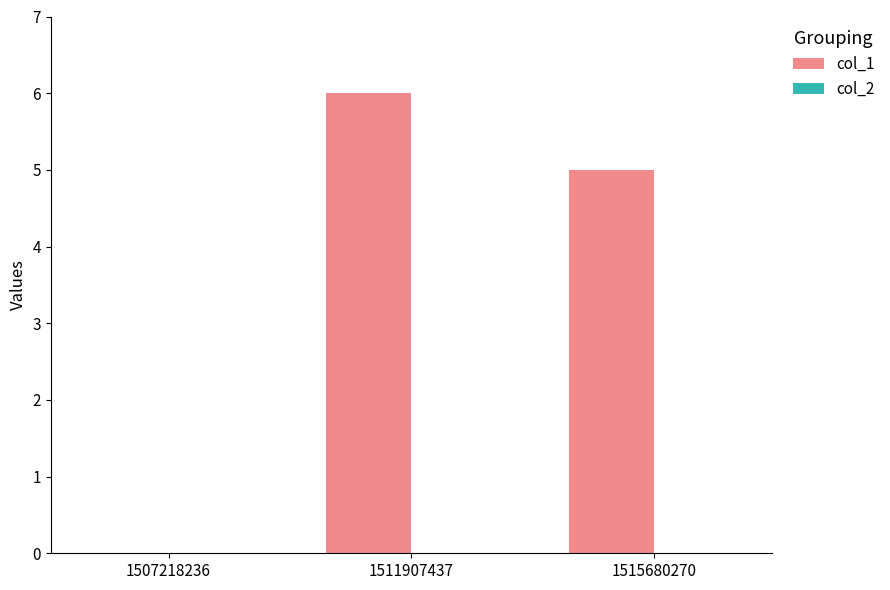

Are the bars horizontal?

No